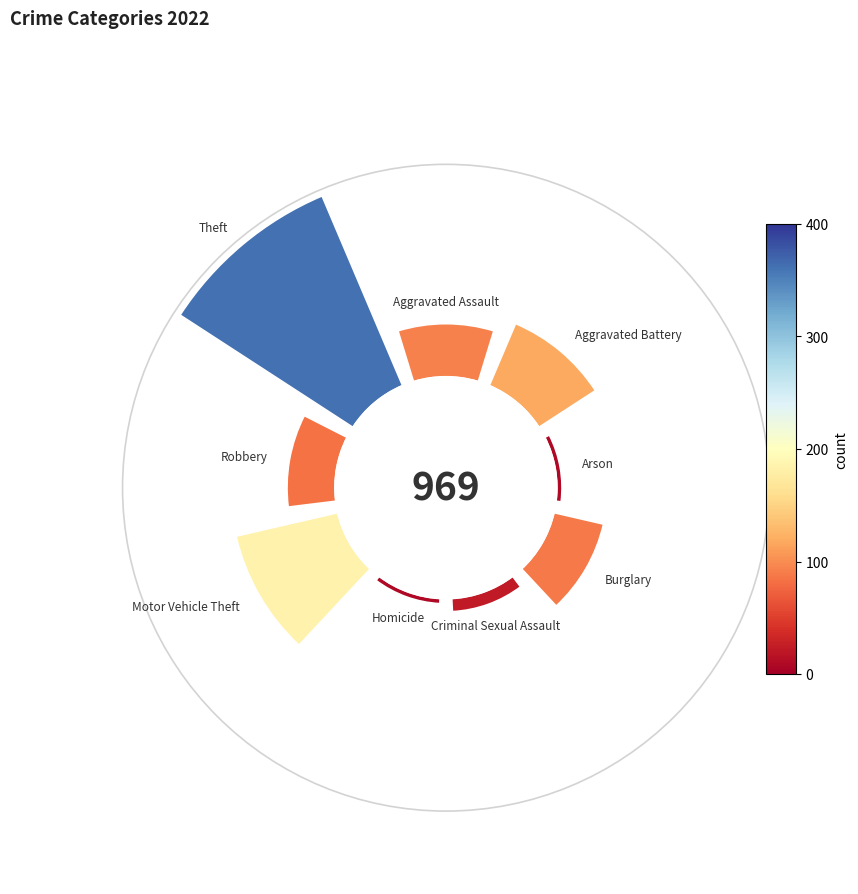

Rank the categories by value from highest to lowest.

Theft, Motor Vehicle Theft, Aggravated Battery, Aggravated Assault, Burglary, Robbery, Criminal Sexual Assault, Arson, Homicide